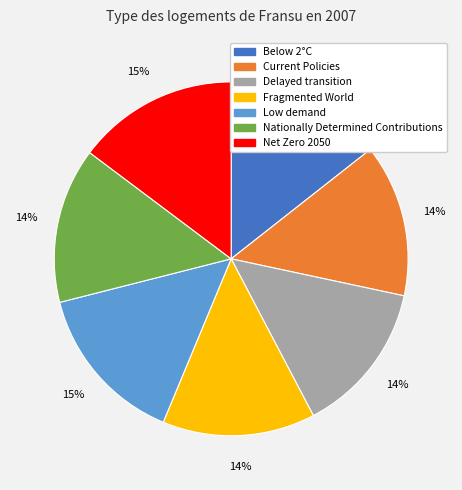

How many segments does this pie chart have?

7